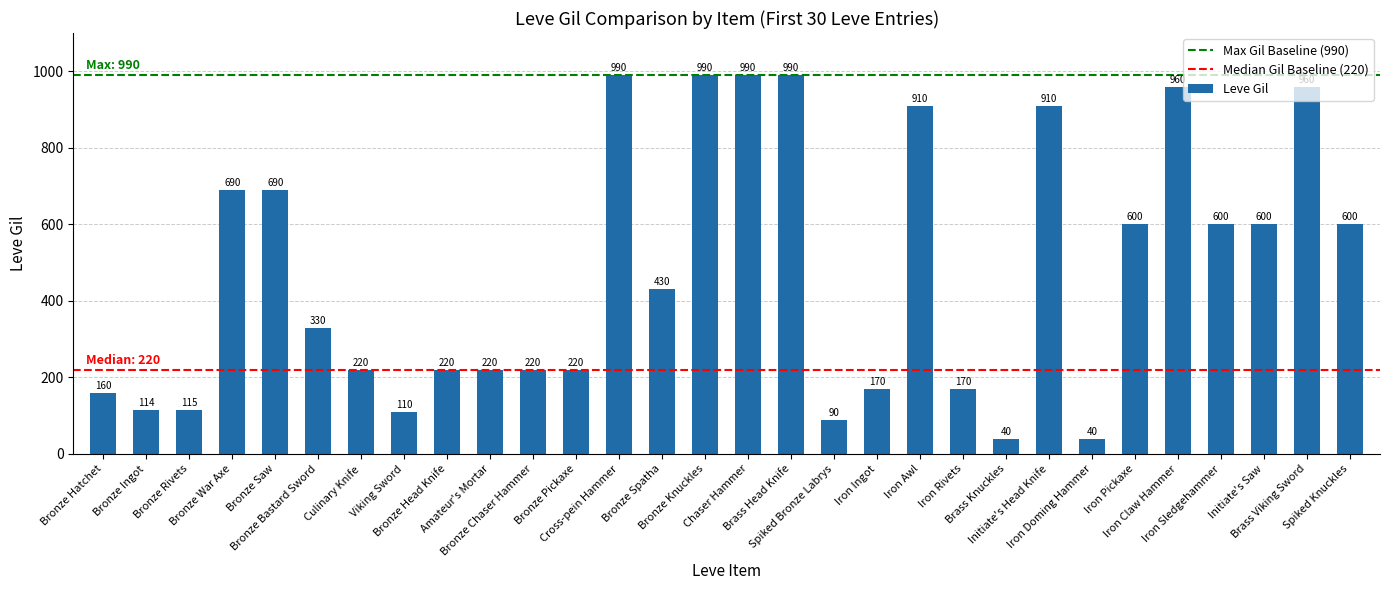

What is the value of the 30th bar from the left?

600